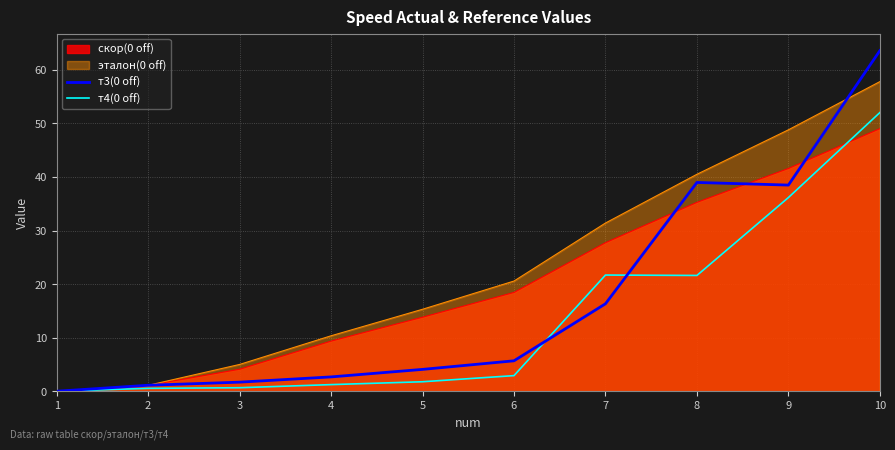

At which category is the sum across all series the highest?

10